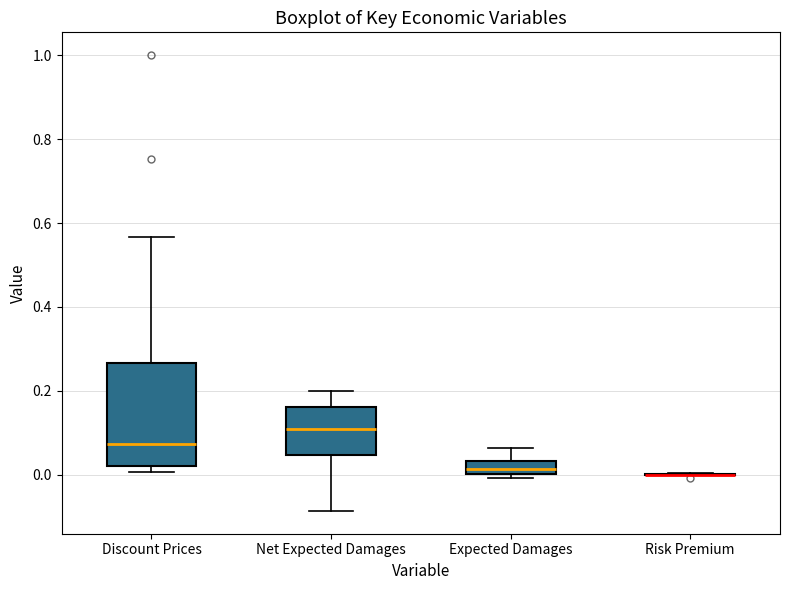

Which box is the tallest, from its lower edge to its upper edge?

Discount Prices